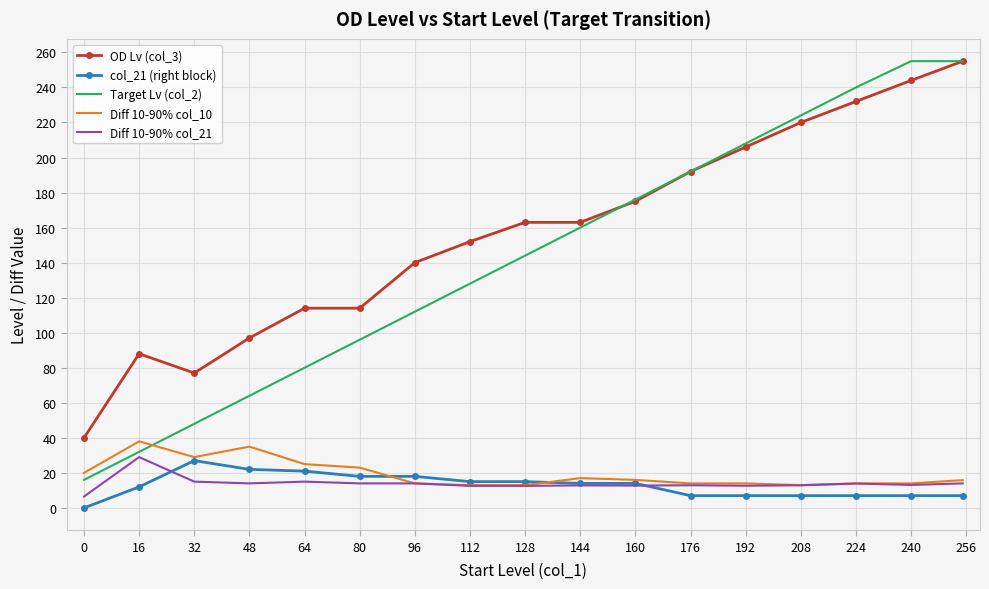

What is the highest value of the Target Lv (col_2) series?

255.0